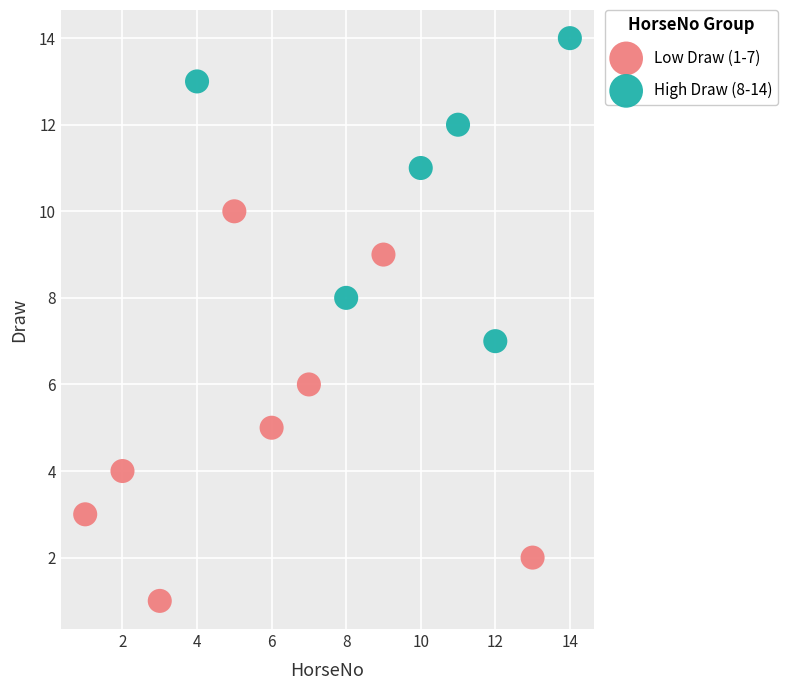

Which series has the largest Y range (max minus min)?

Low Draw (1-7)